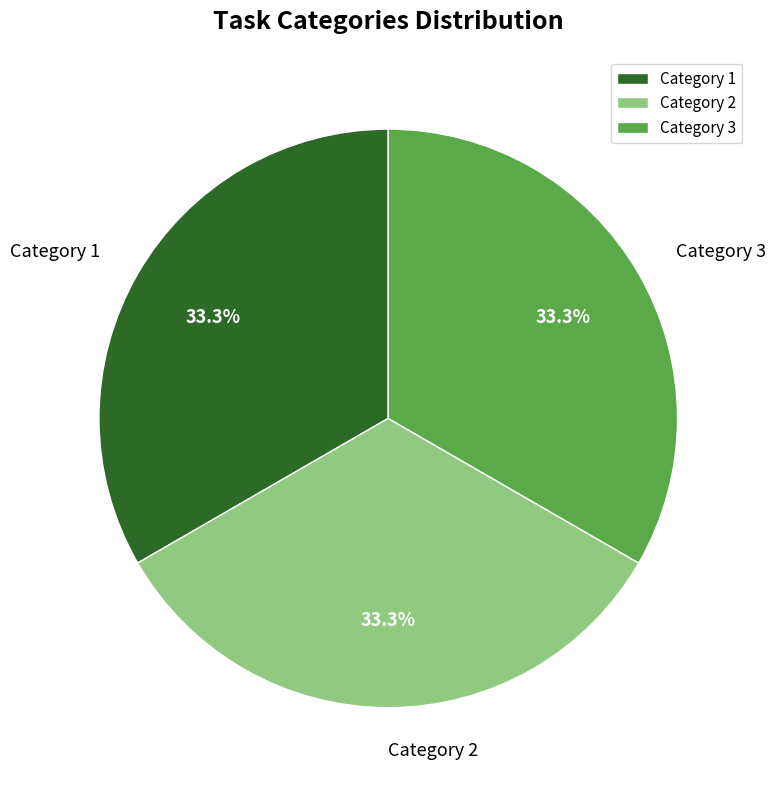

Does Category 2 represent more than half of the total?

No